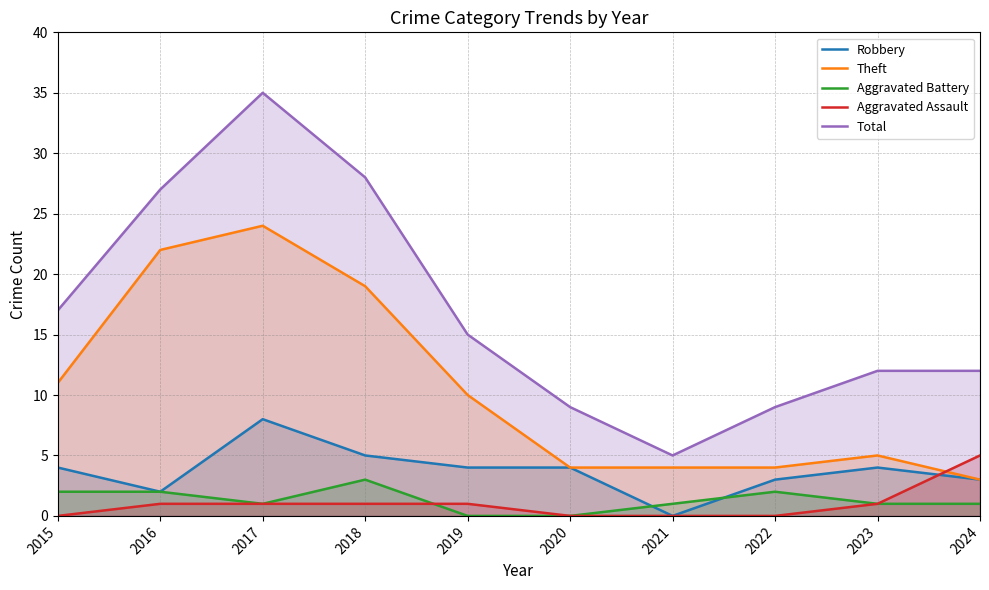

In Total, how many points are lower than both neighbors (excluding endpoints)?

1